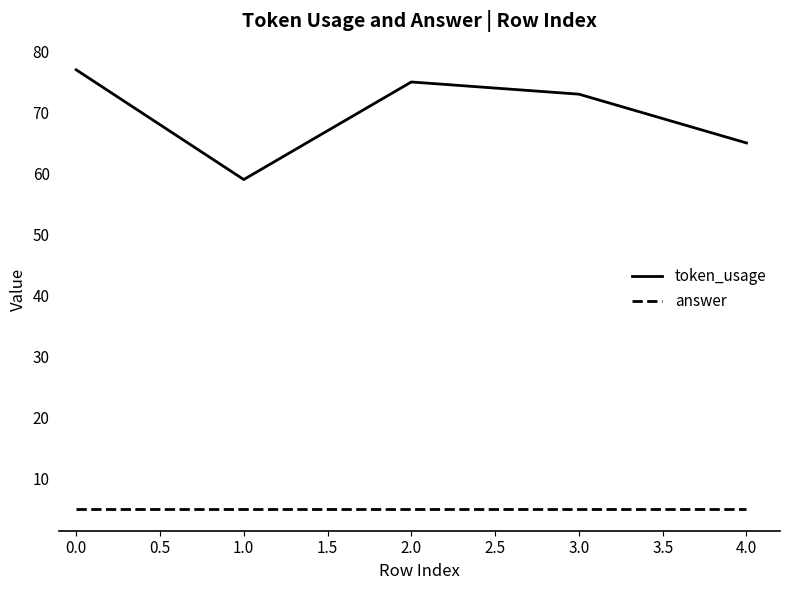

How many distinct data groups are displayed?

2